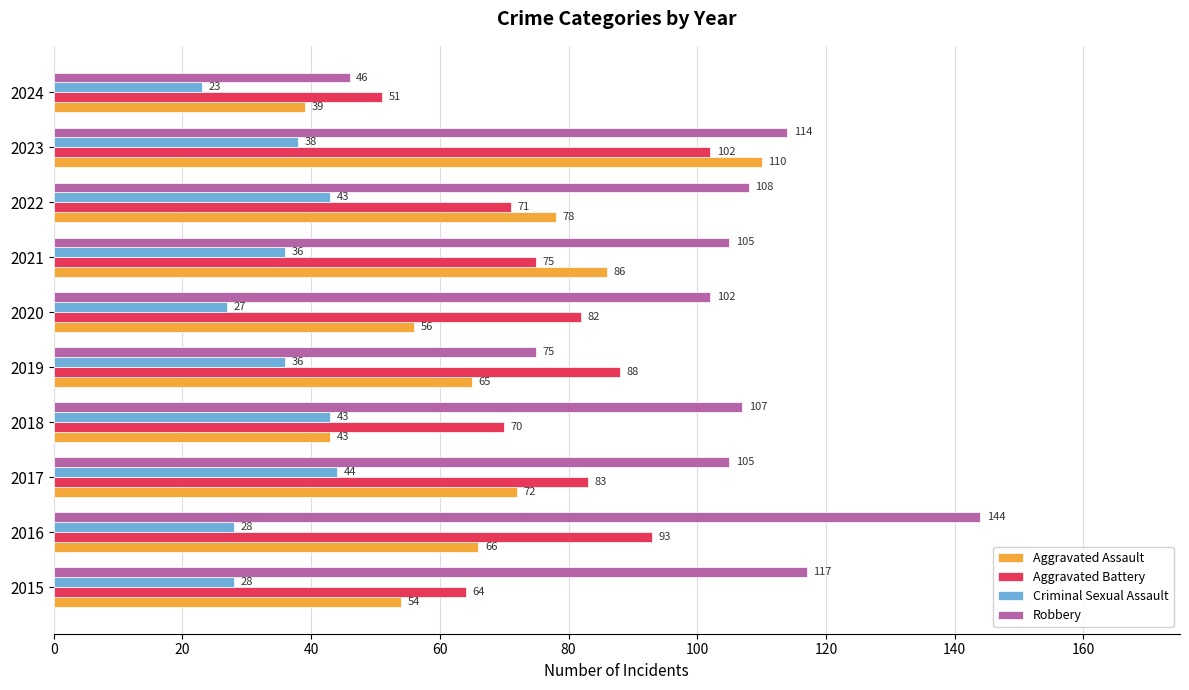

Which category has the highest value across all series?

2016